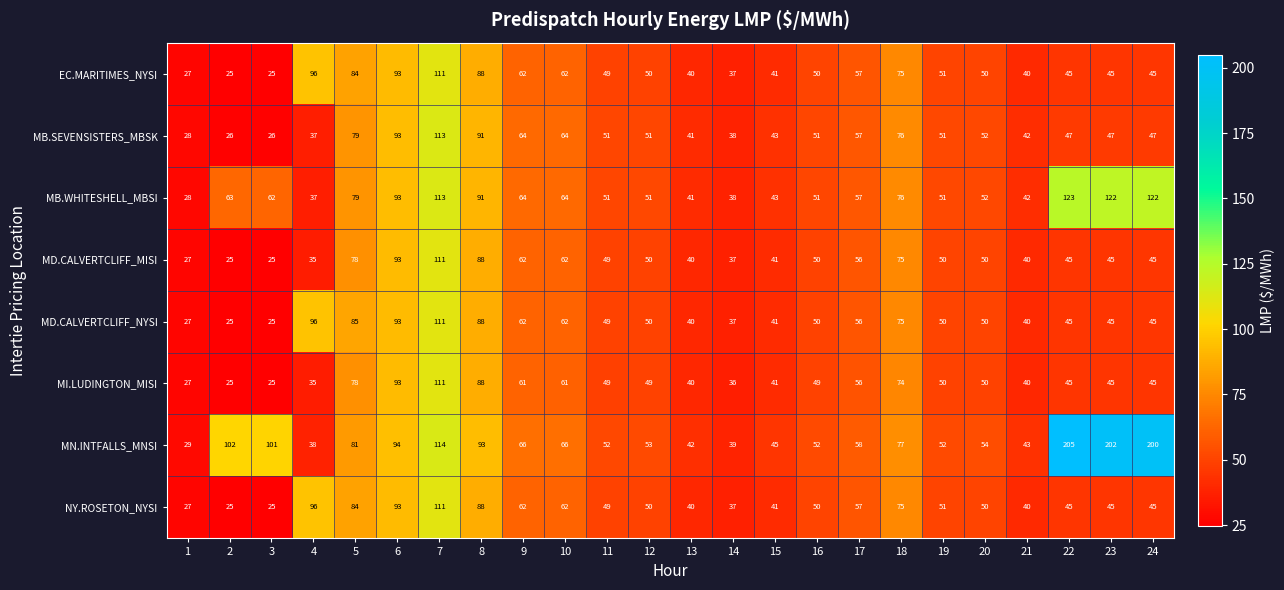

Which series has the largest total across all categories?

MN.INTFALLS_MNSI